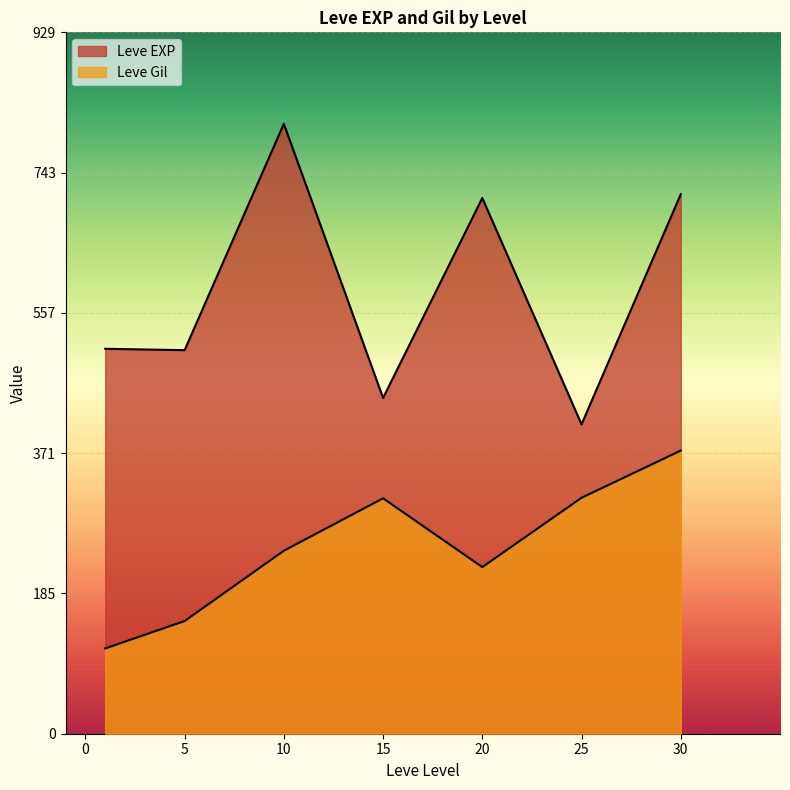

Where is the first local maximum for Leve EXP?

1